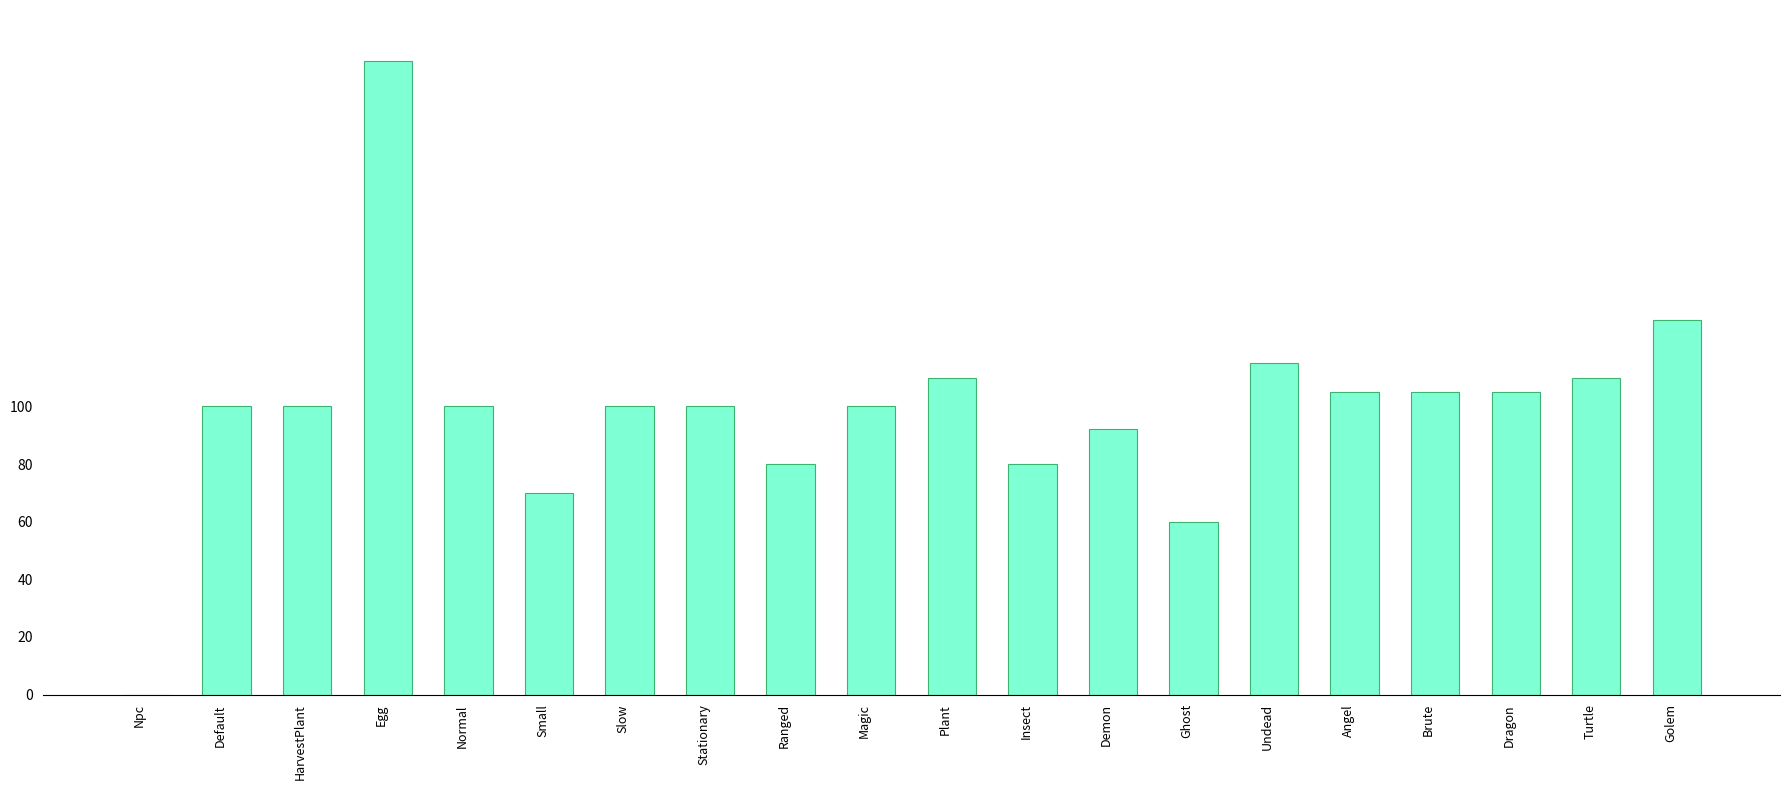

The chart shows a value of 198 at Plant. True or false?

False